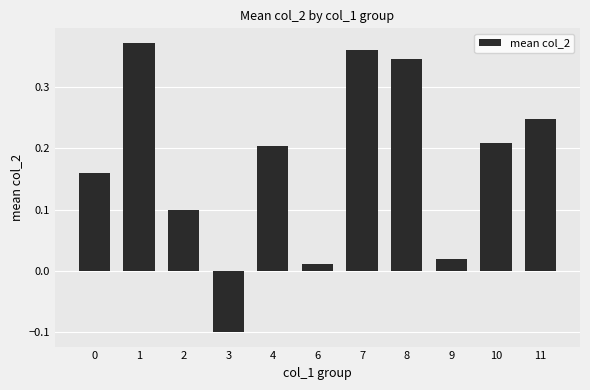

At which label is the value closest to 0?

6